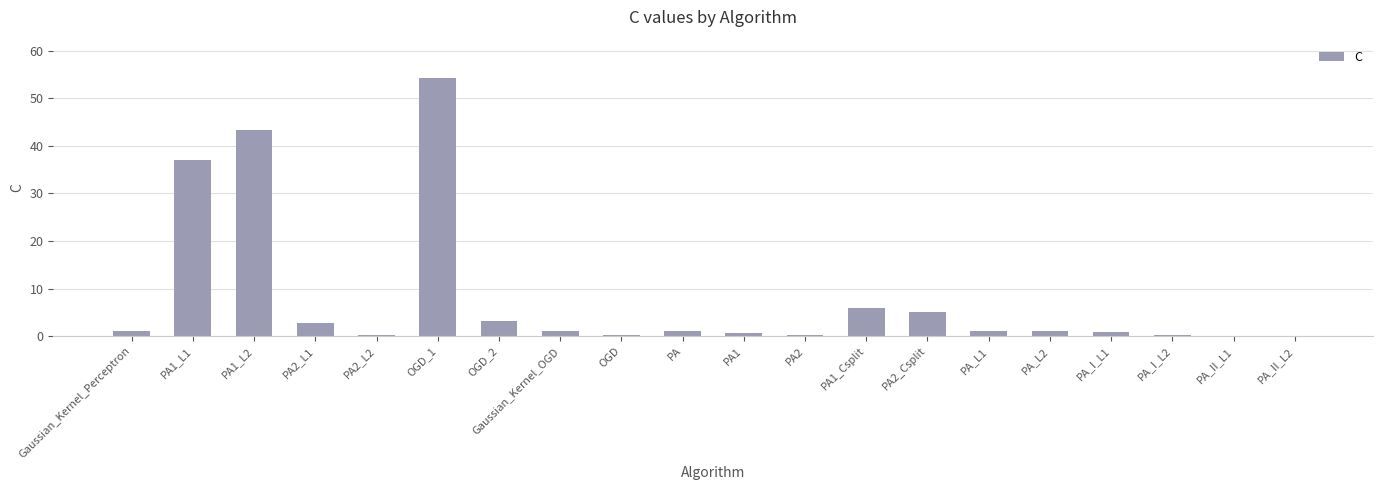

At which category does the chart reach its peak across all series?

OGD_1